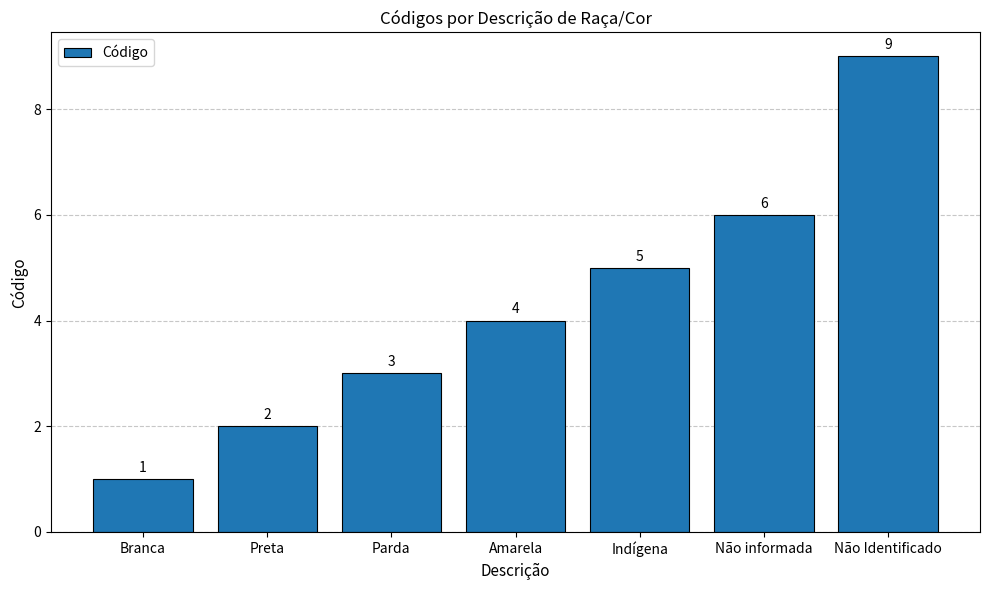

What position from the left is Indígena?

5